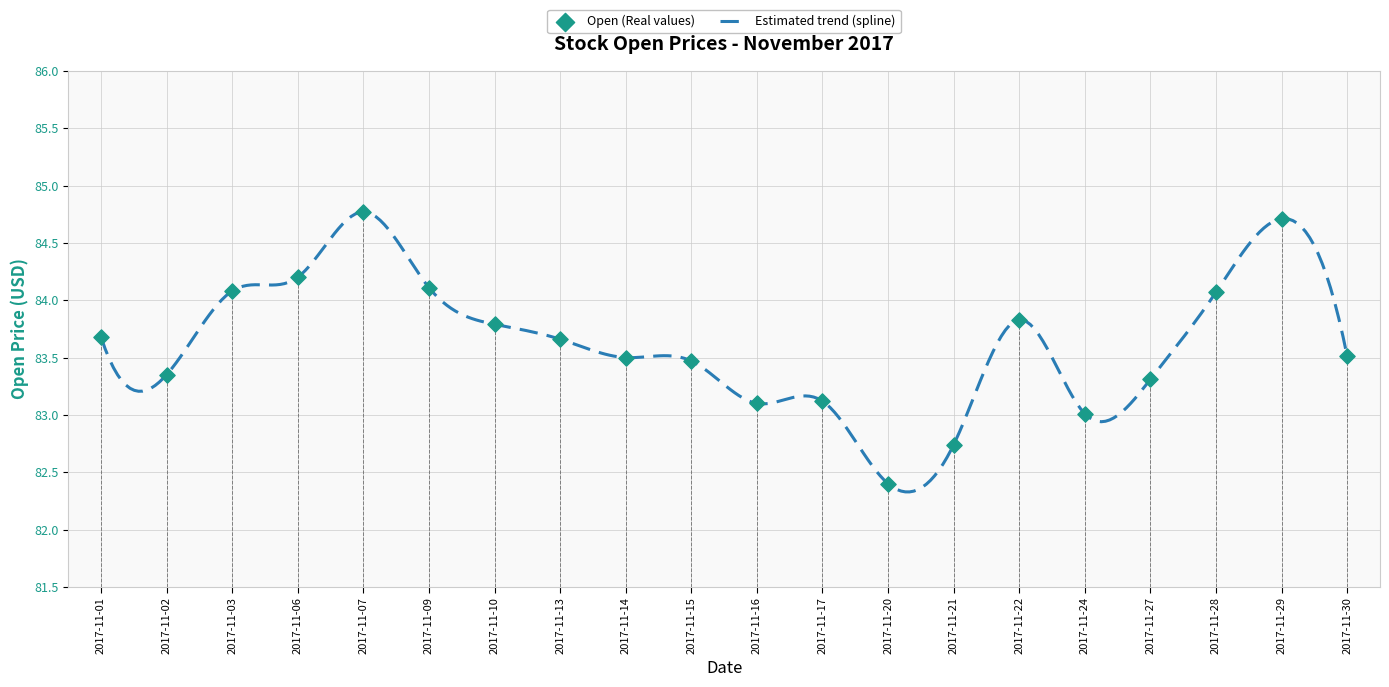

Between 2017-11-09 and 2017-11-16, which is larger?

2017-11-09